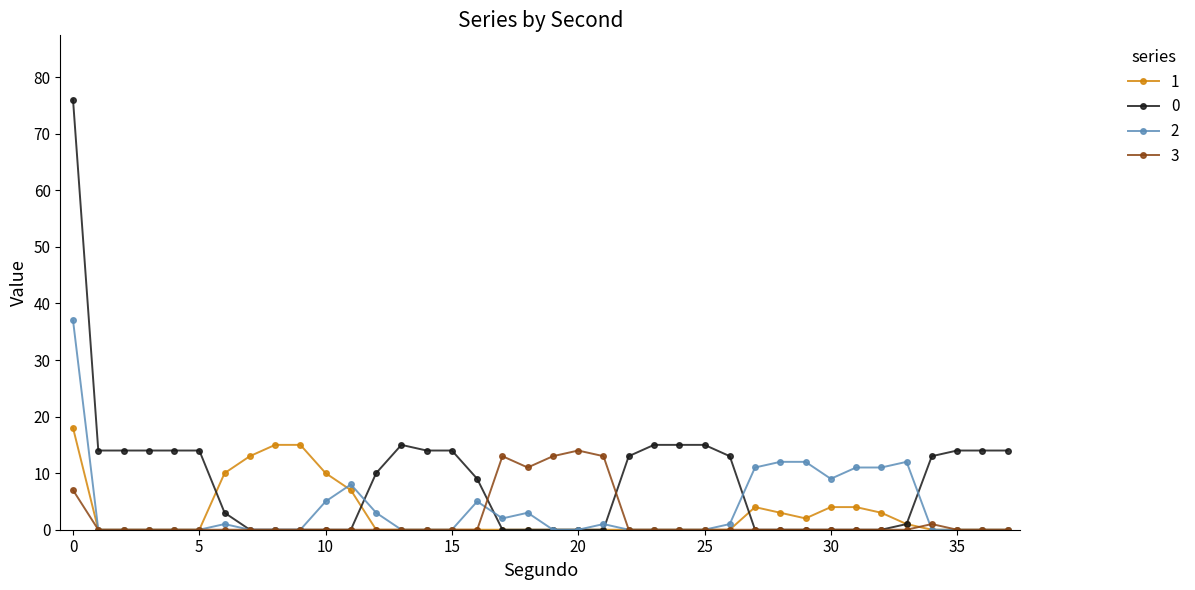

How many data points in 0 are less than 10?

19